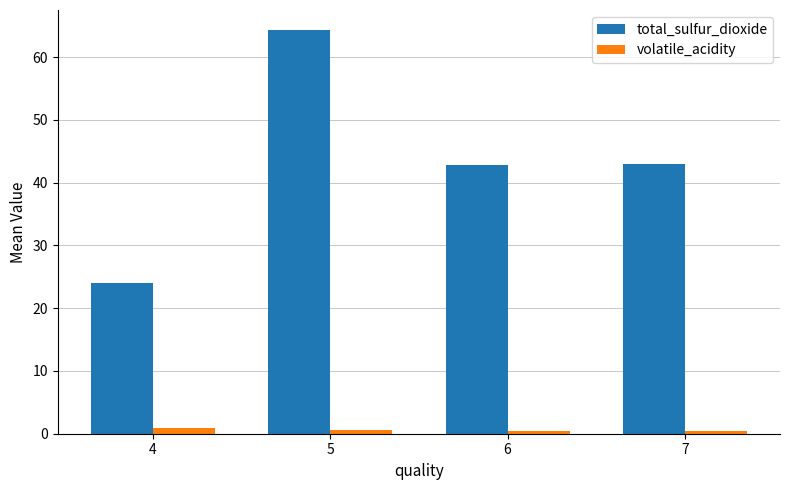

What is the total value across all series at 5?

64.9